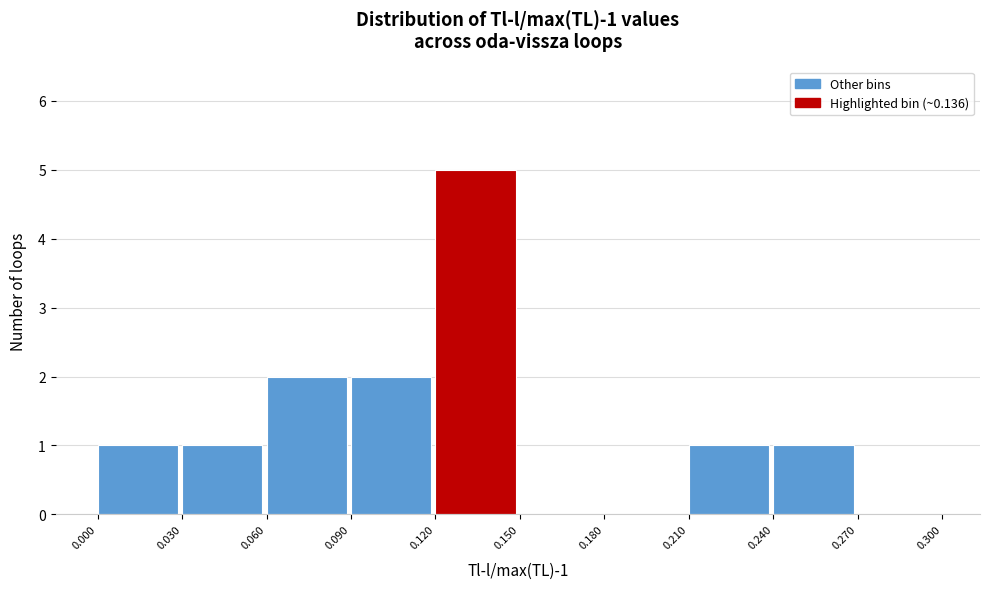

Over which range of the x-axis is the bar tallest?

0.120 to 0.150